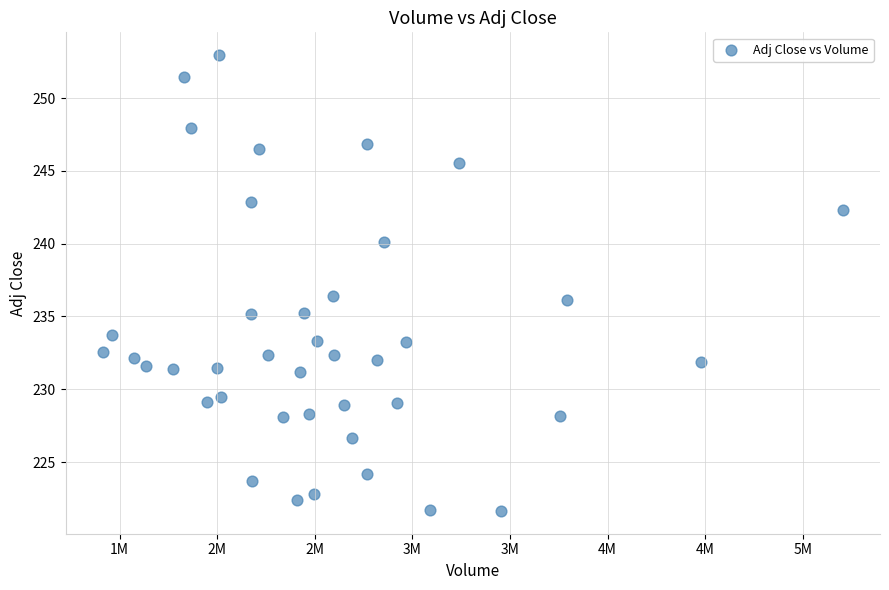

What is the range of X values (max minus min)?

3793300.0